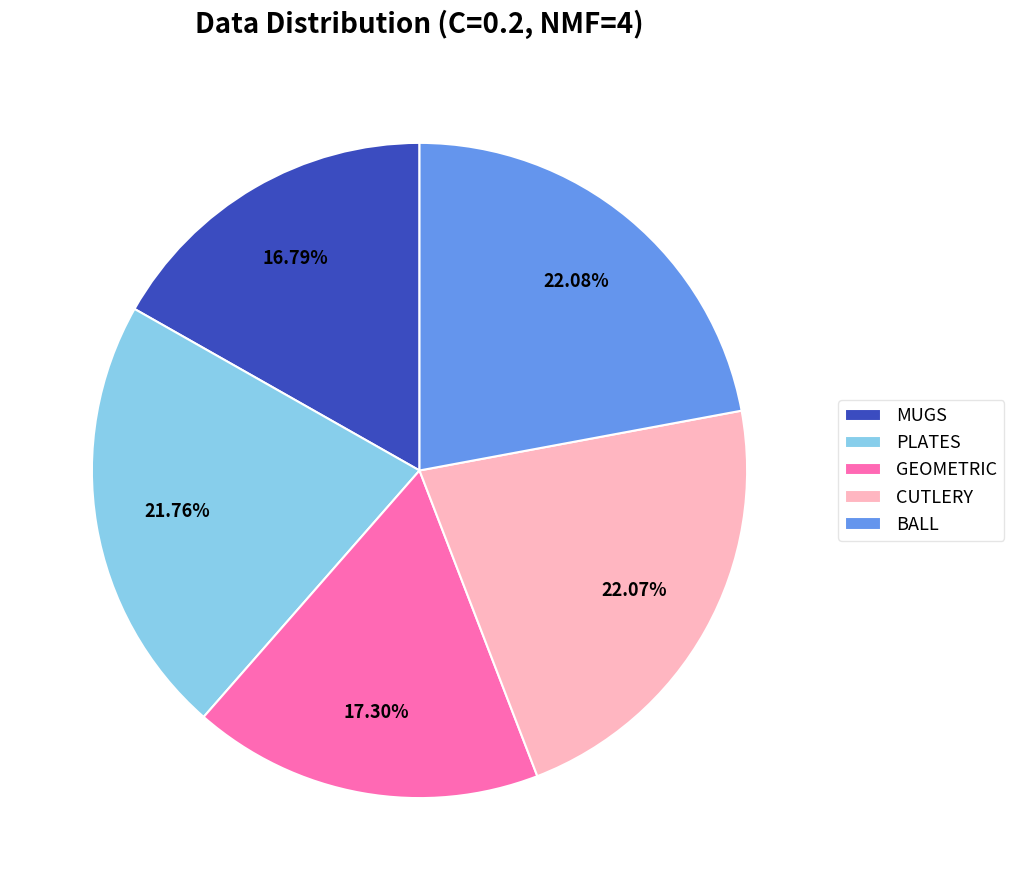

What percentage do PLATES and BALL together represent?

43.8%